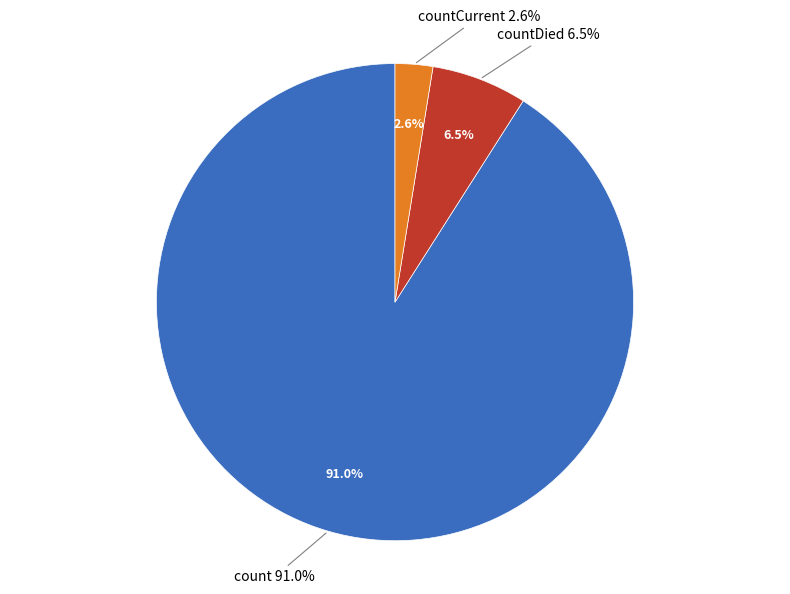

What is the total percentage of countDied and countCurrent?

9.0%